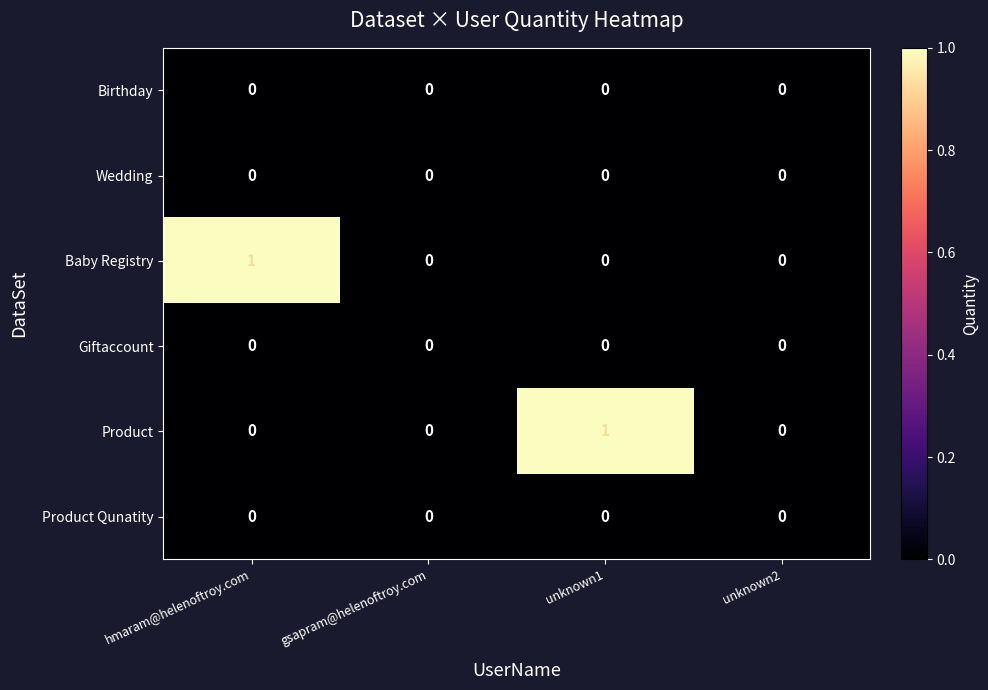

Which series changed the most between hmaram@helenoftroy.com and gsapram@helenoftroy.com?

Baby Registry